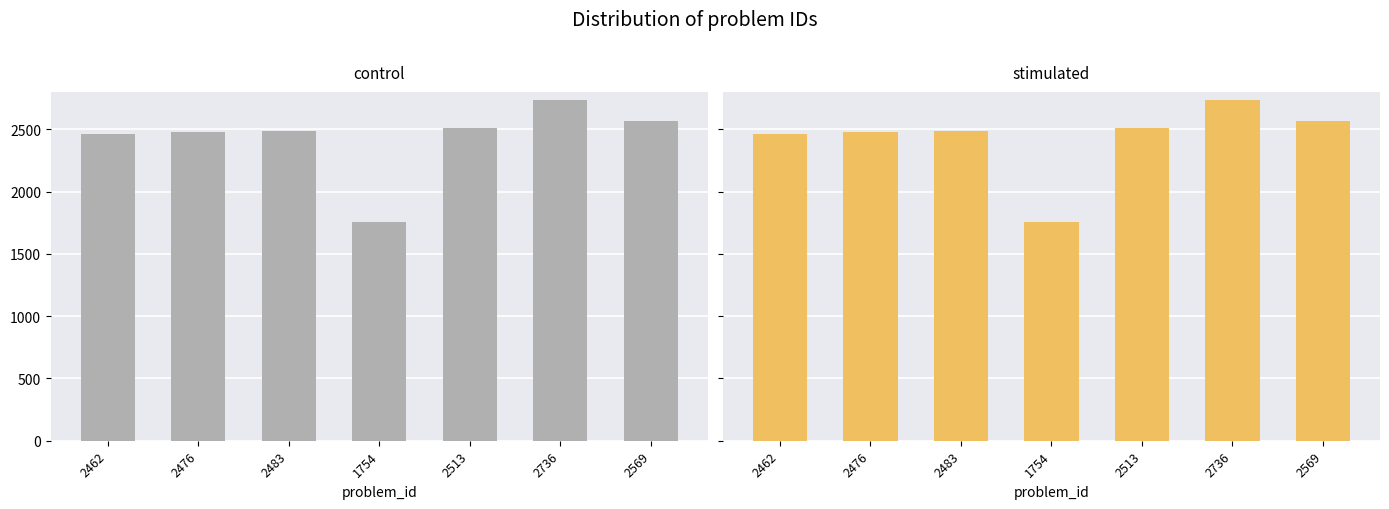

Which series changed the most between 2476 and 2569?

control